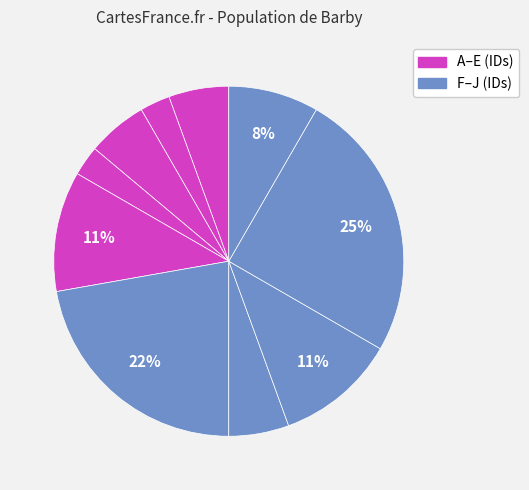

How many segments does this pie chart have?

10